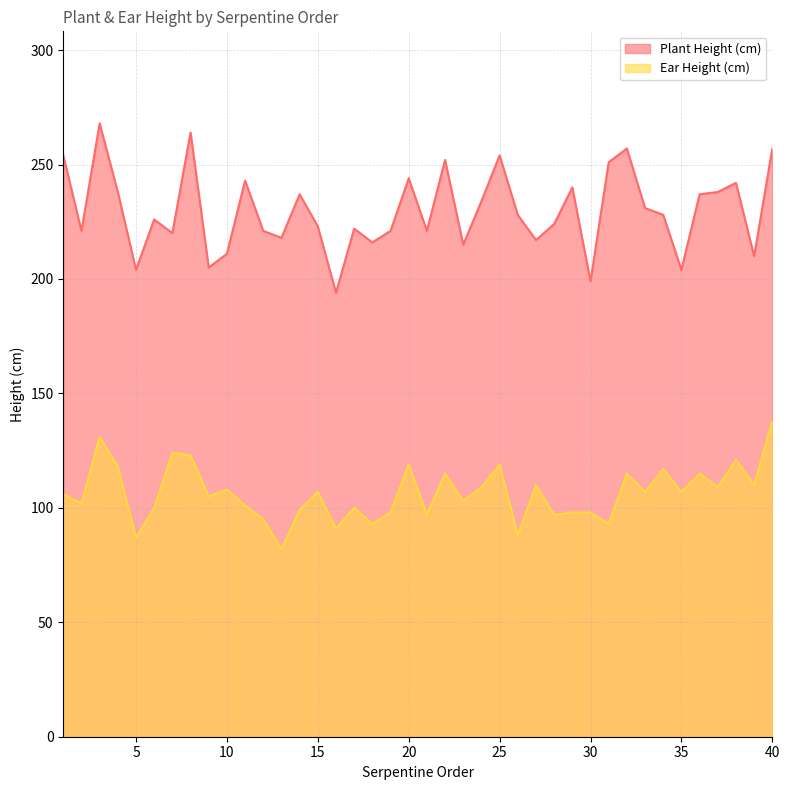

What is the highest value of the Plant Height (cm) series?

268